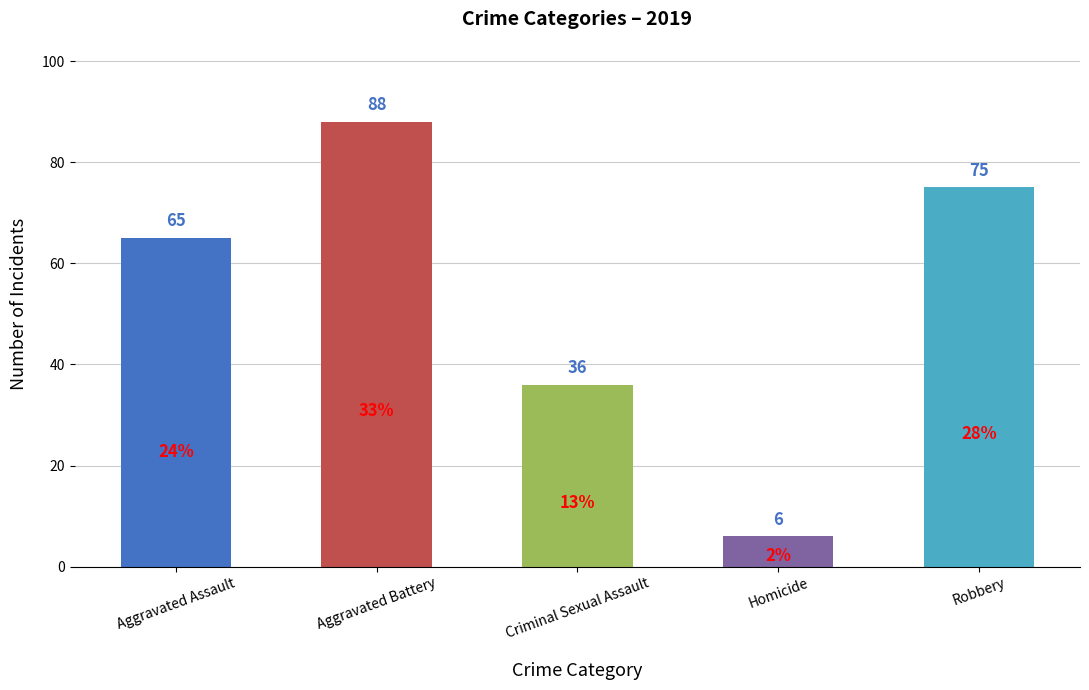

What is the value of the 1st bar from the left?

65